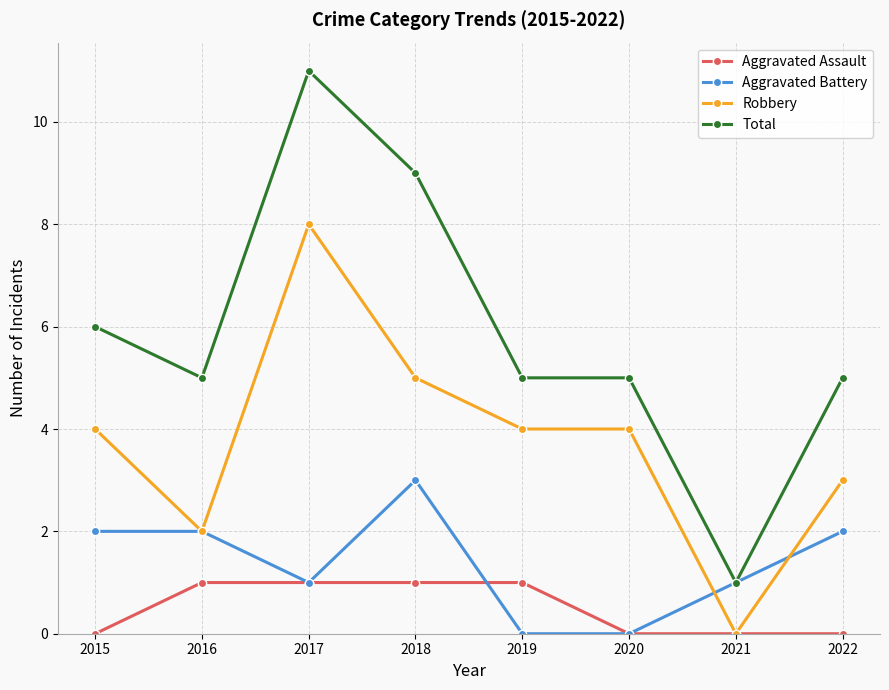

How many lines are shown in the chart?

4